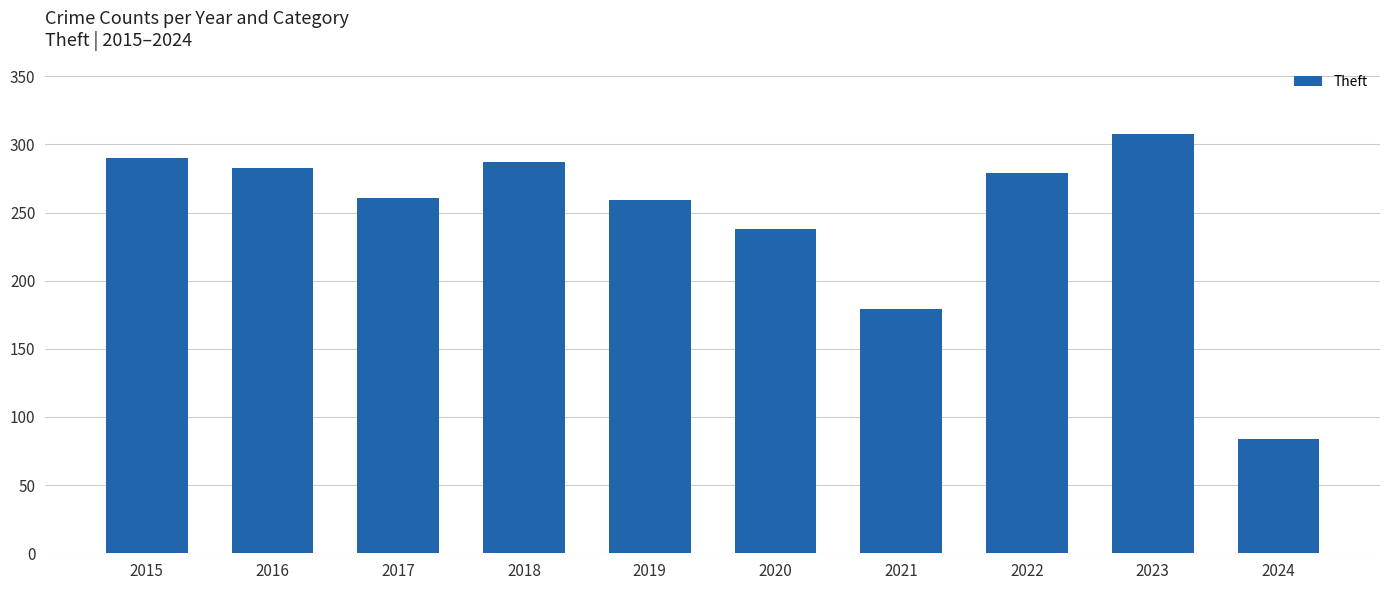

Reading left to right, what are all the values shown in this chart?

2015=290	2016=283	2017=261	2018=287	2019=259	2020=238	2021=179	2022=279	2023=308	2024=84